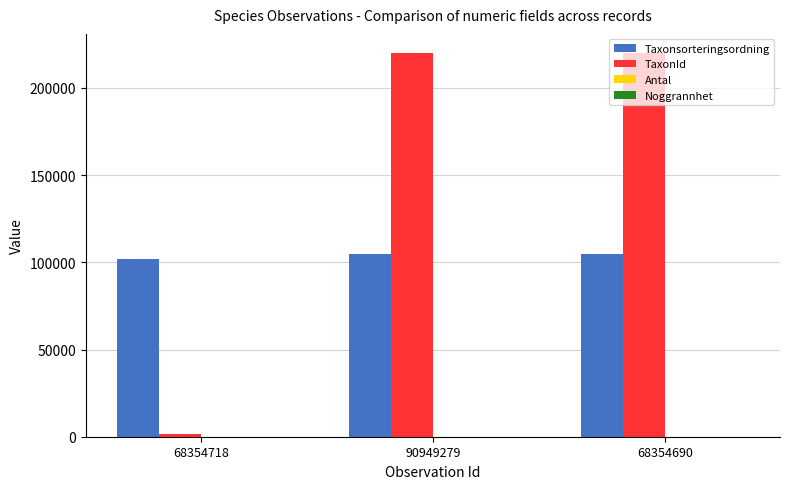

Count the number of categories in the chart.

3